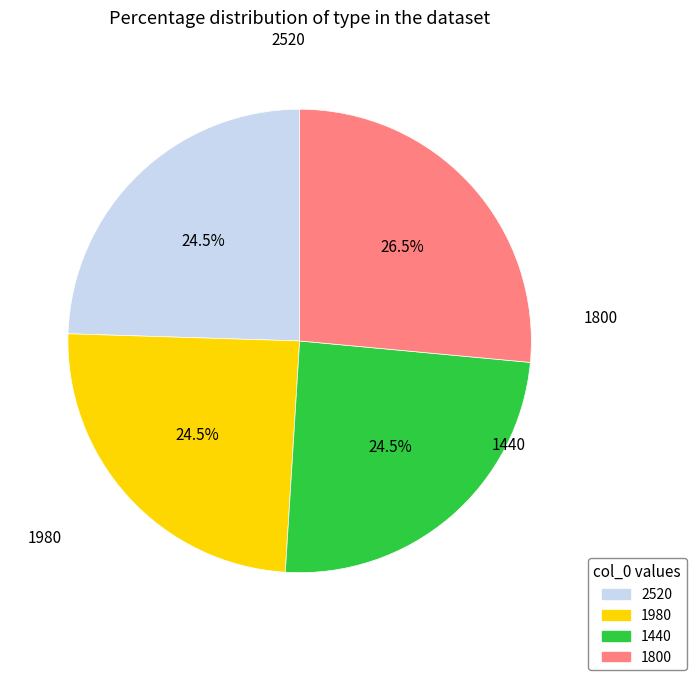

Does any single category account for the majority?

No